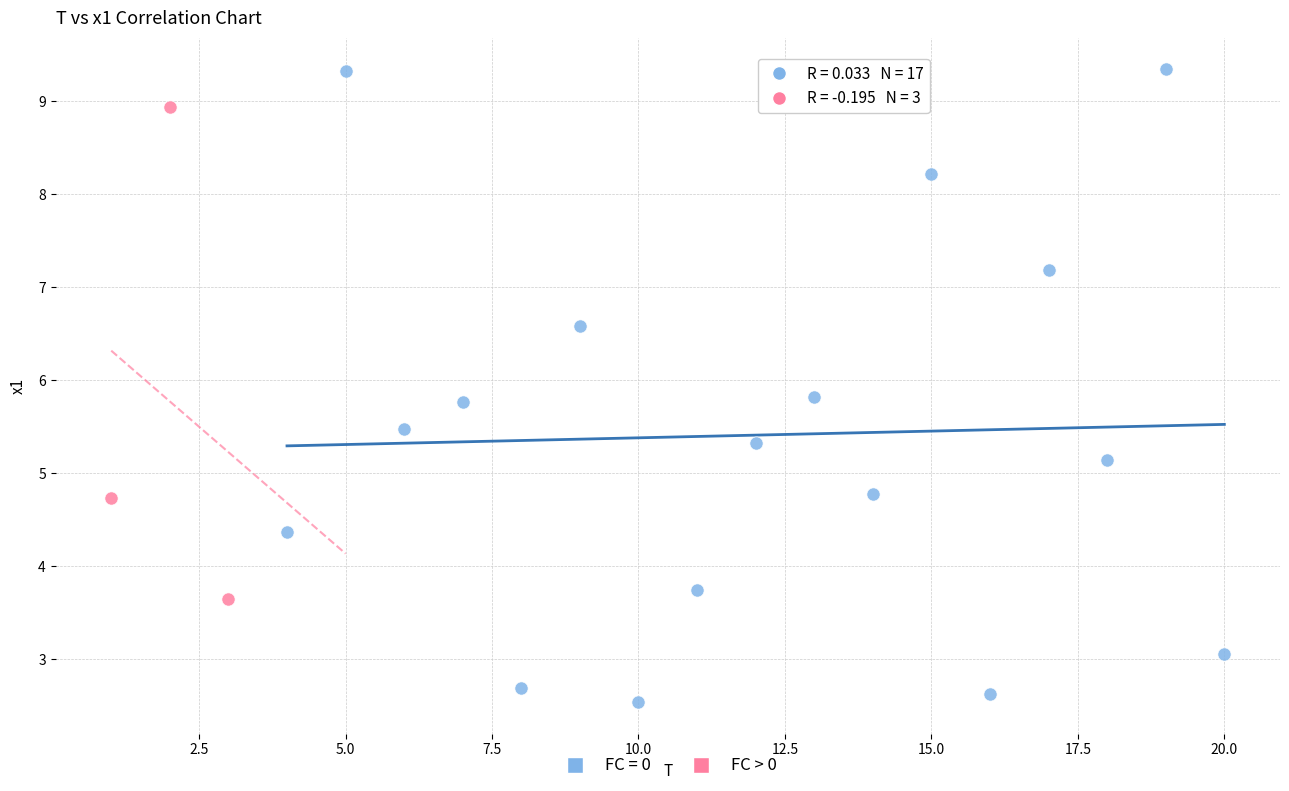

Which series has the widest spread of Y values?

FC = 0